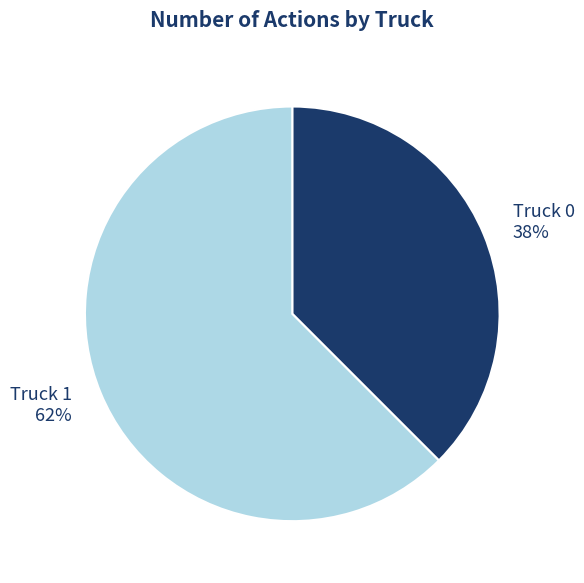

Is there a majority slice in this chart?

Yes